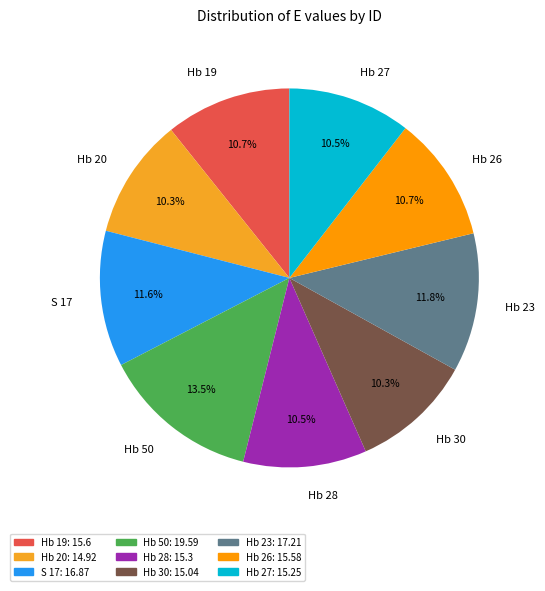

How many segments does this pie chart have?

9